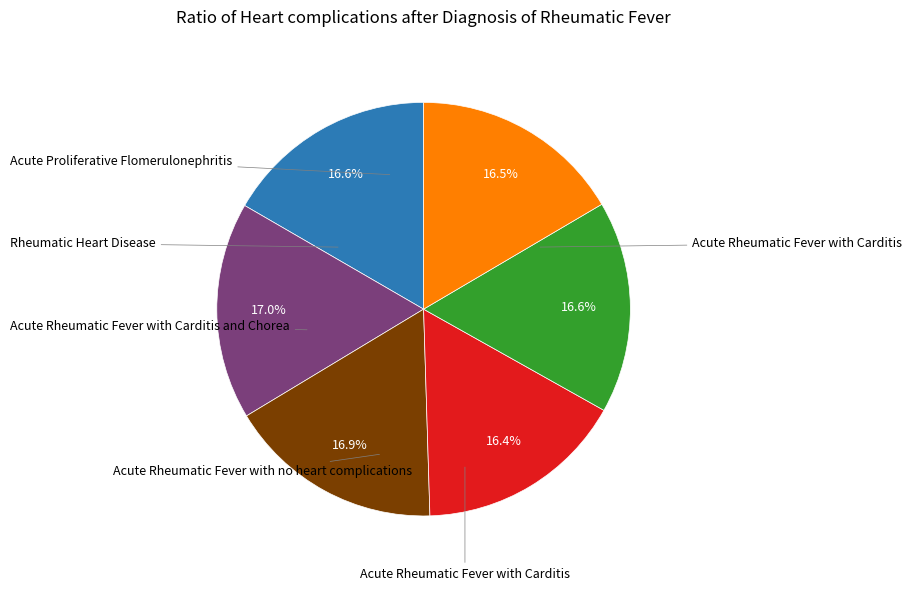

Is there a majority slice in this chart?

No